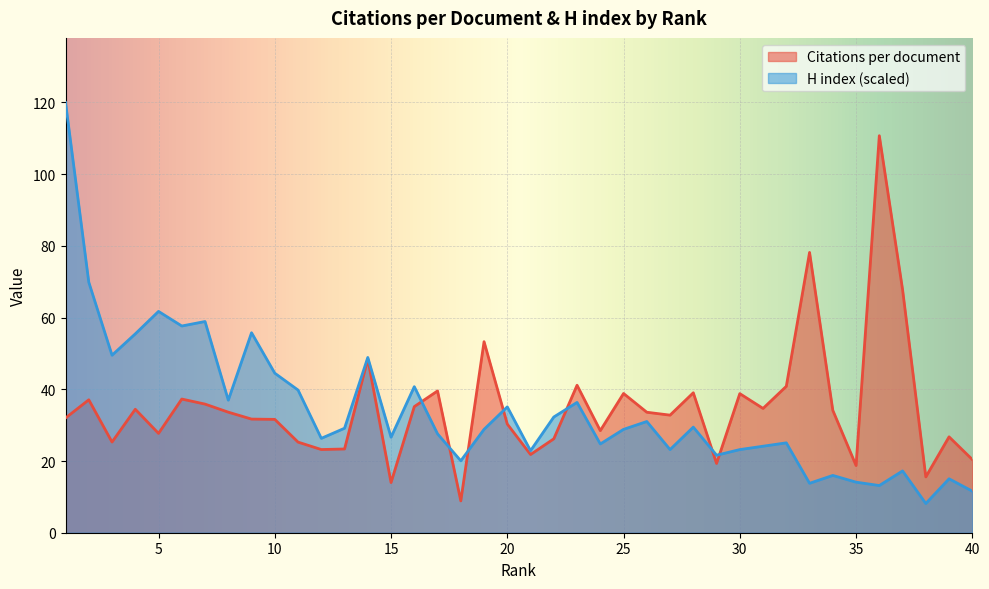

Which category has the highest value across all series?

1